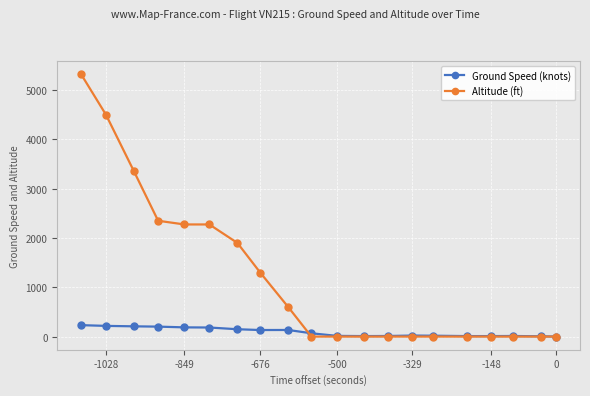

What is the greatest value displayed?

5325